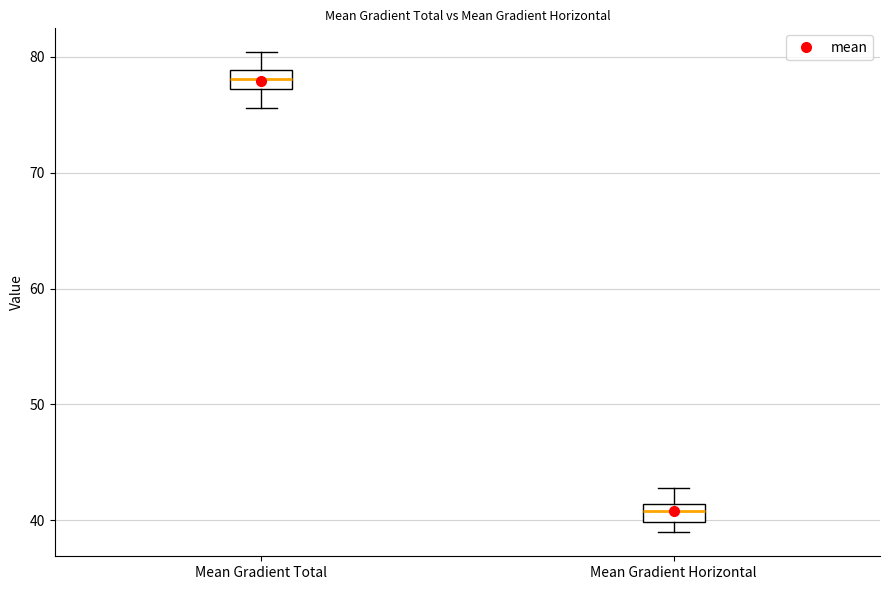

Reading left to right, read every box against the y-axis: the position of its median line, the range the box covers, and the ends of its whiskers. The values are not printed on the chart, so give them approximately, as read against the axis.

Mean Gradient Total: median 78, box 77 to 79, whiskers 76 to 80
Mean Gradient Horizontal: median 41 (inside the box), box 40 to 41, whiskers 39 to 43